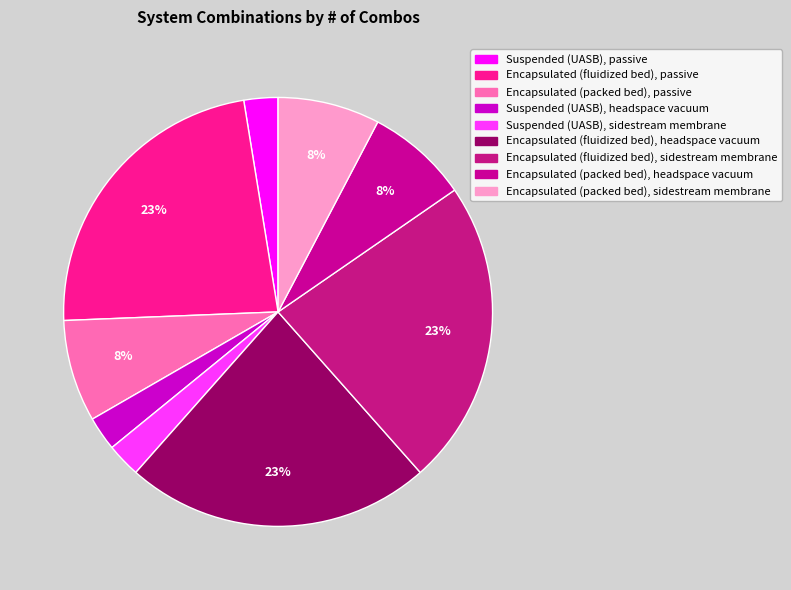

Which category has the biggest portion of the pie?

Encapsulated (fluidized bed), 2-stage, headspace vacuum